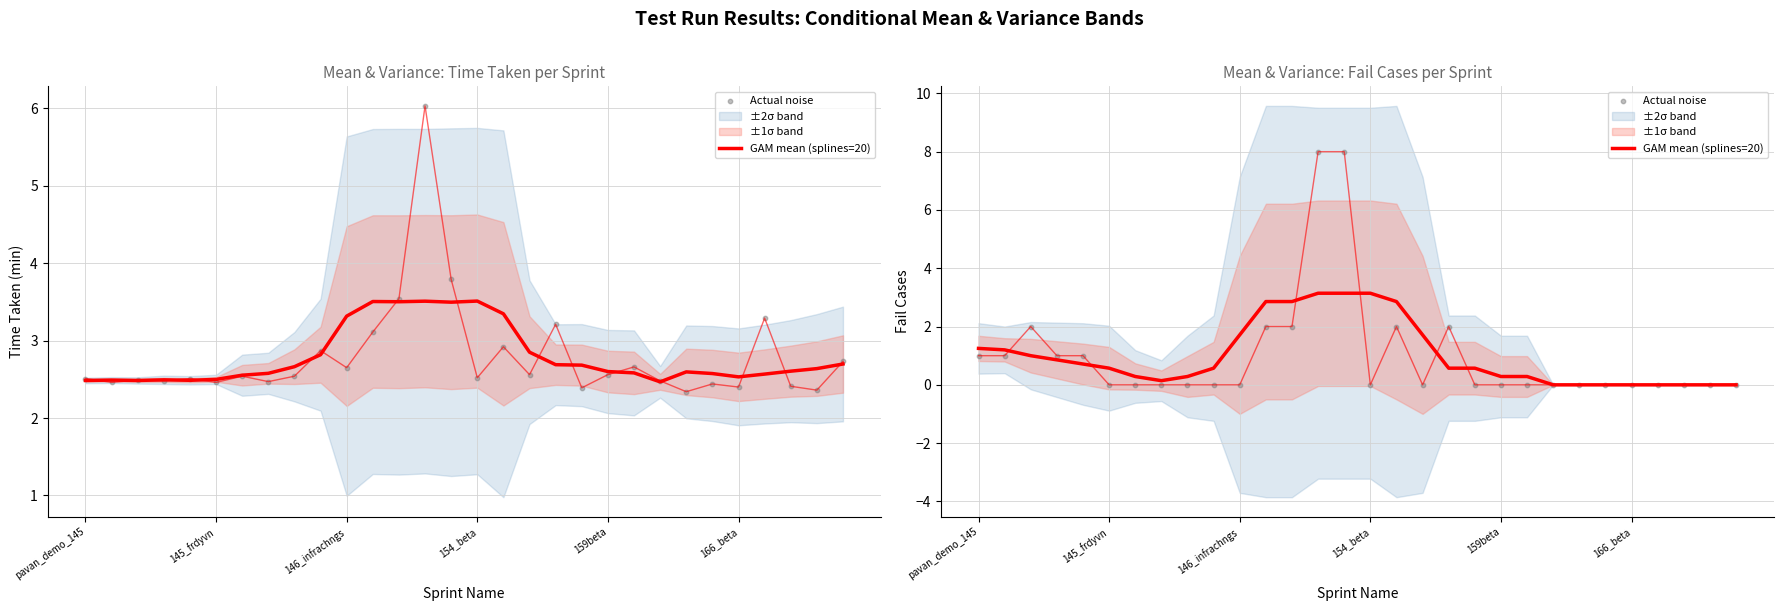

Which series has the largest total across all categories?

GAM mean (splines=20)